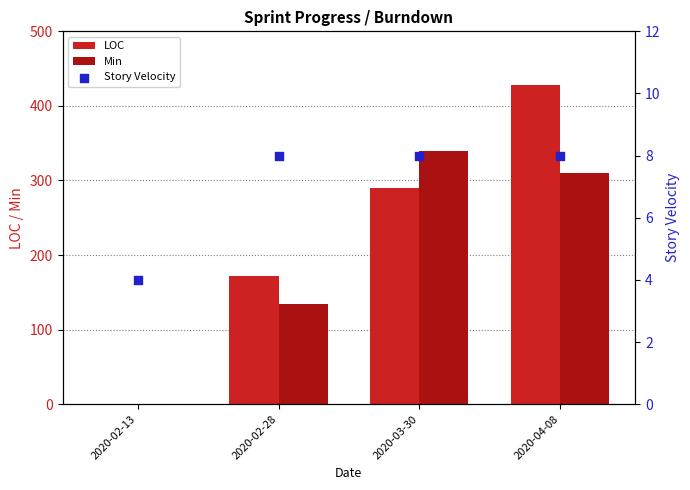

At how many categories does at least one series exceed 32?

3